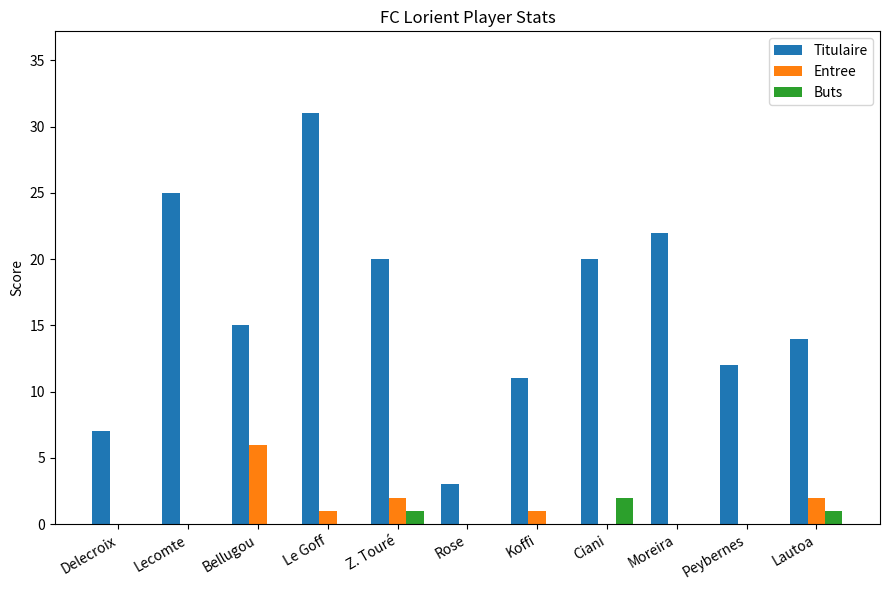

At which category is the sum across all series the highest?

Le Goff